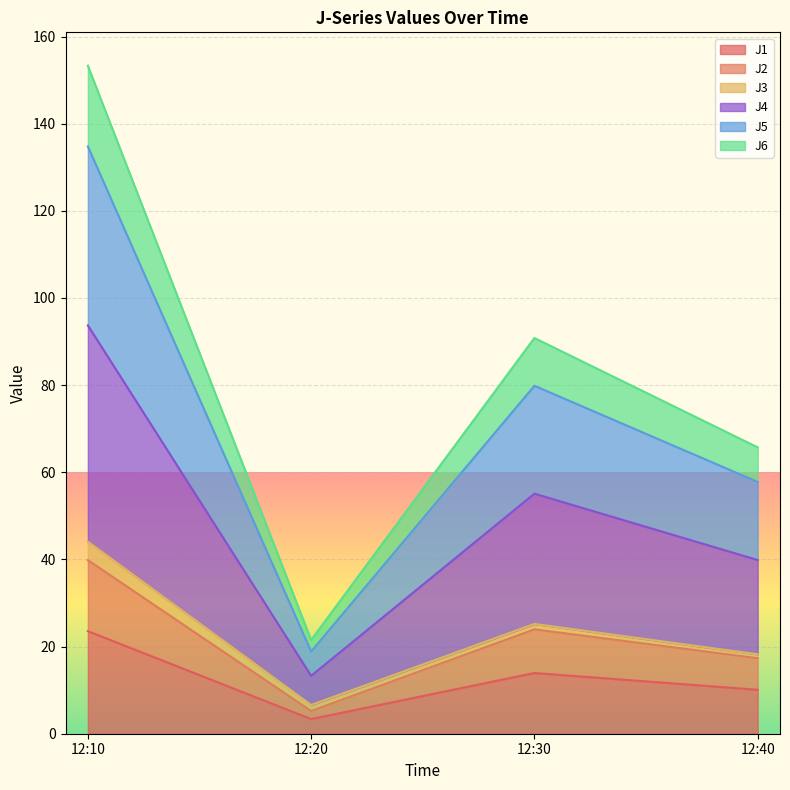

At which category is the sum across all series the highest?

12:10